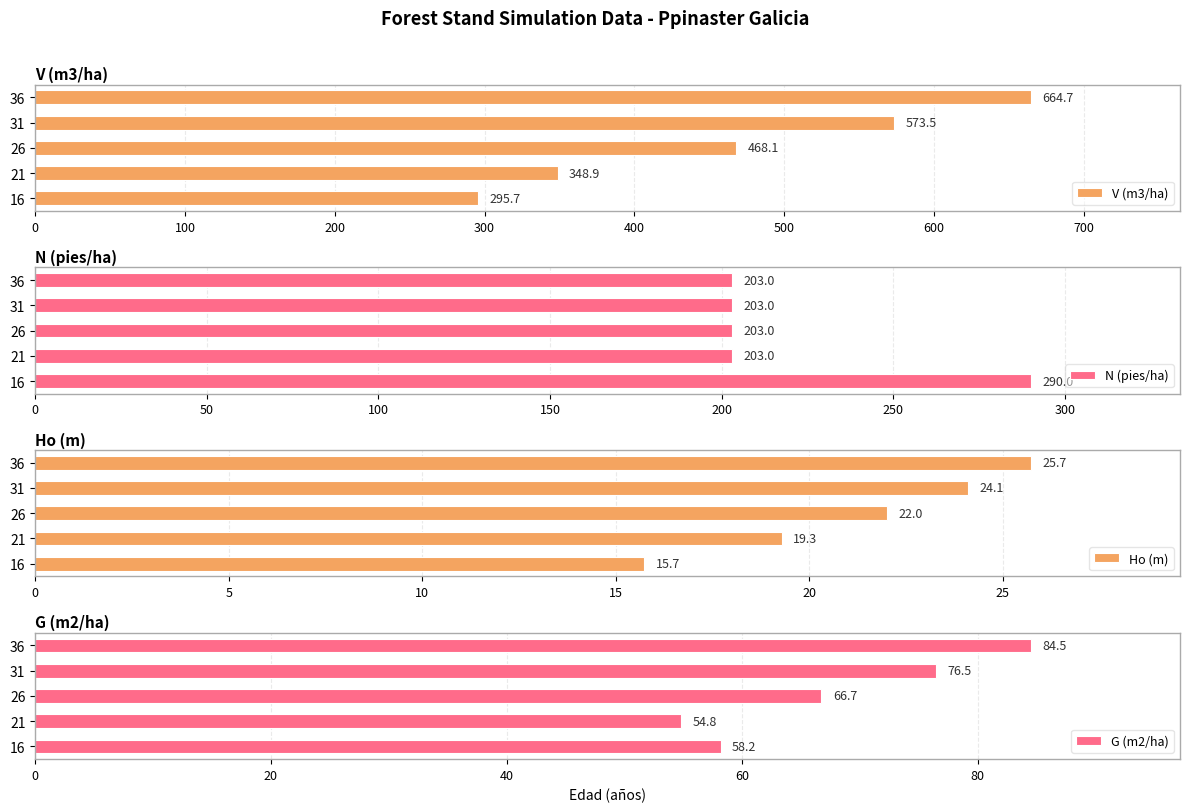

What is the difference between the maximum and minimum values in the Ho (m) series?

10.0